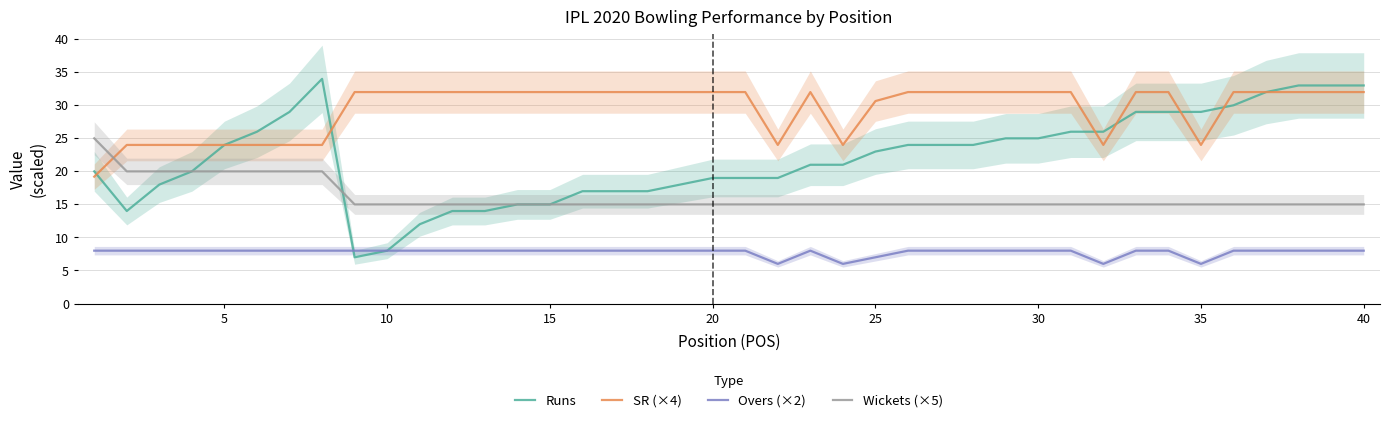

Which series has the largest total across all categories?

SR (×4)